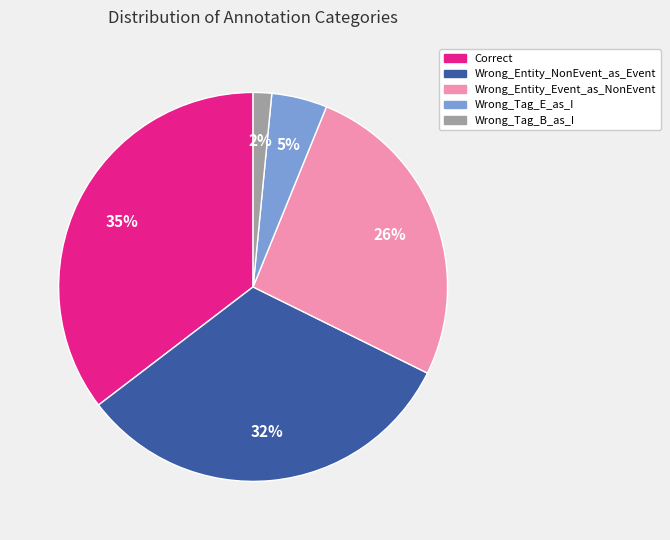

How many slices are in this pie chart?

5